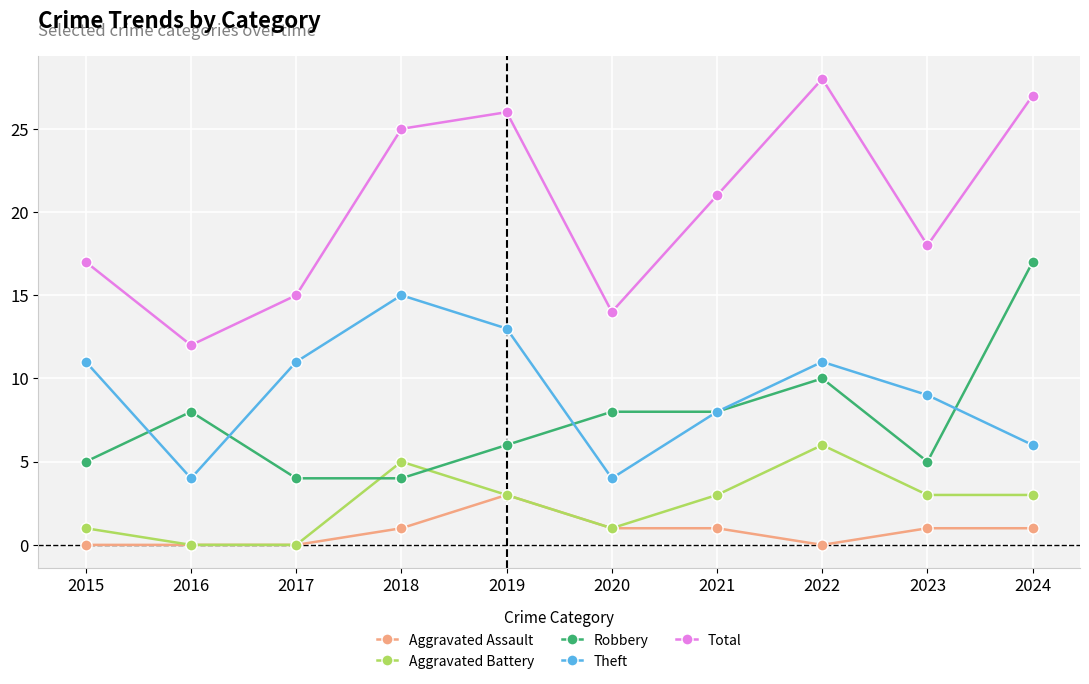

Reading left to right, transcribe all the data shown in this chart.

Aggravated Assault: 2015=0	2016=0	2017=0	2018=1	2019=3	2020=1	2021=1	2022=0	2023=1	2024=1
Aggravated Battery: 2015=1	2016=0	2017=0	2018=5	2019=3	2020=1	2021=3	2022=6	2023=3	2024=3
Robbery: 2015=5	2016=8	2017=4	2018=4	2019=6	2020=8	2021=8	2022=10	2023=5	2024=17
Theft: 2015=11	2016=4	2017=11	2018=15	2019=13	2020=4	2021=8	2022=11	2023=9	2024=6
Total: 2015=17	2016=12	2017=15	2018=25	2019=26	2020=14	2021=21	2022=28	2023=18	2024=27